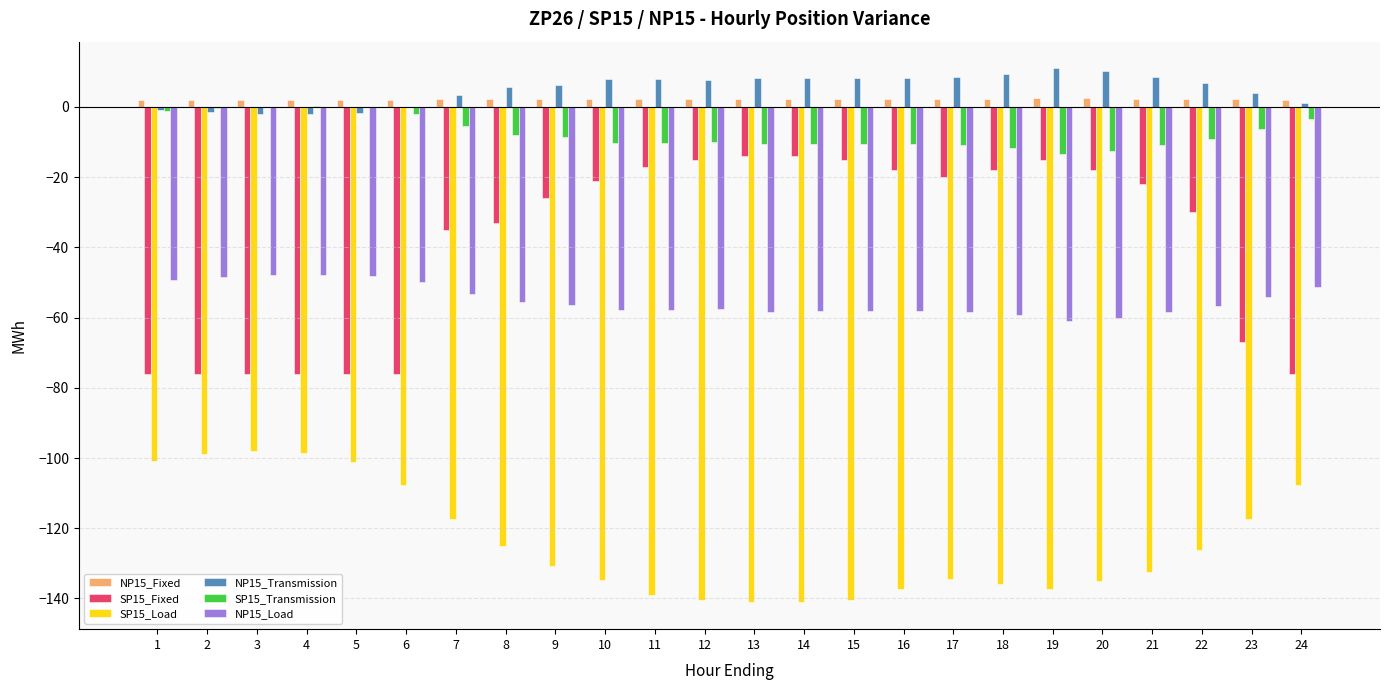

What are all the series names shown in the legend?

NP15_Fixed, SP15_Fixed, SP15_Load, NP15_Transmission, SP15_Transmission, NP15_Load